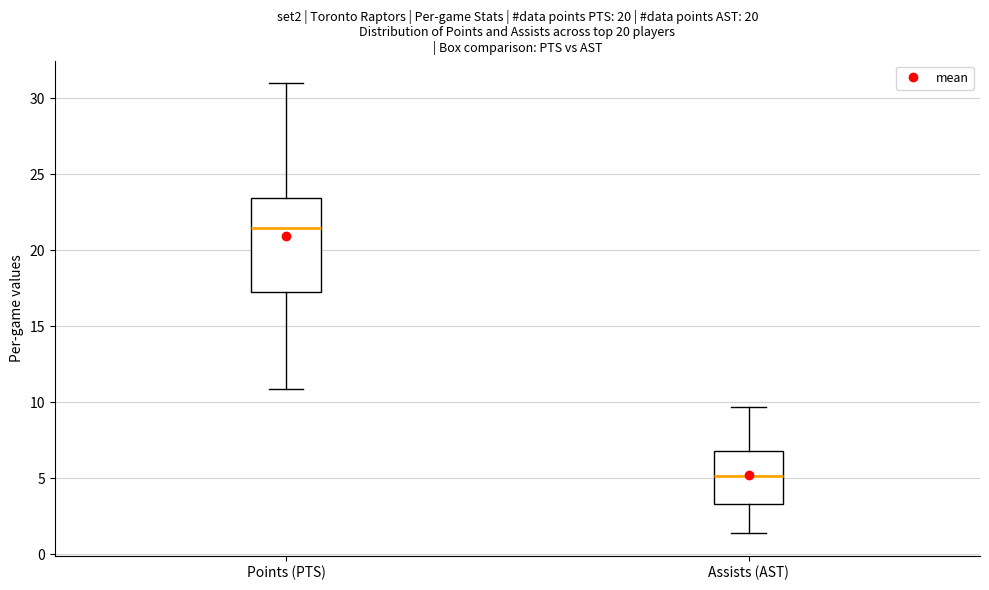

Which box is the tallest, from its lower edge to its upper edge?

Points (PTS)